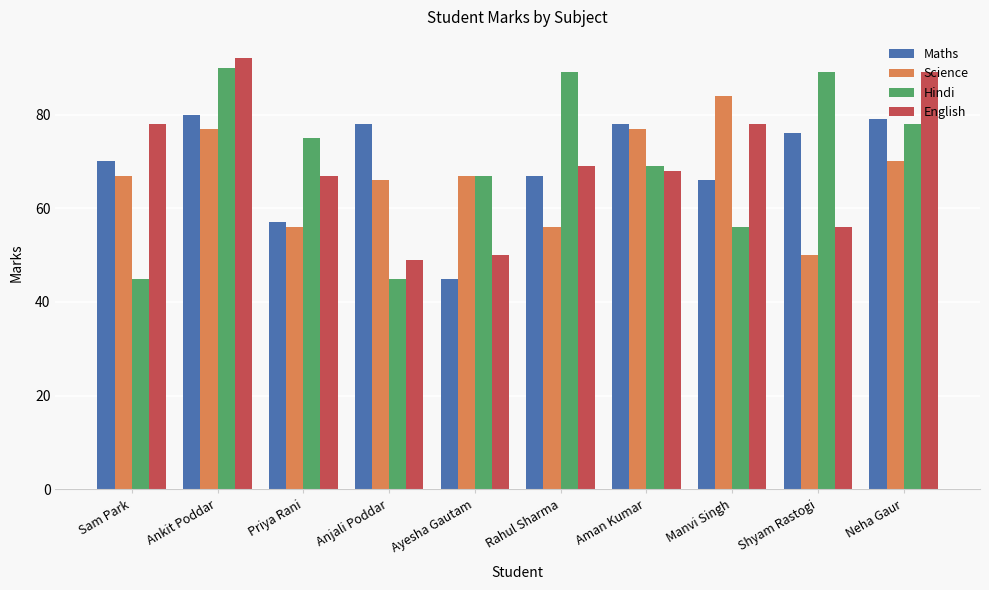

Reading left to right, extract all data points from this chart.

Maths: Sam Park=70	Ankit Poddar=80	Priya Rani=57	Anjali Poddar=78	Ayesha Gautam=45	Rahul Sharma=67	Aman Kumar=78	Manvi Singh=66	Shyam Rastogi=76	Neha Gaur=79
Science: Sam Park=67	Ankit Poddar=77	Priya Rani=56	Anjali Poddar=66	Ayesha Gautam=67	Rahul Sharma=56	Aman Kumar=77	Manvi Singh=84	Shyam Rastogi=50	Neha Gaur=70
Hindi: Sam Park=45	Ankit Poddar=90	Priya Rani=75	Anjali Poddar=45	Ayesha Gautam=67	Rahul Sharma=89	Aman Kumar=69	Manvi Singh=56	Shyam Rastogi=89	Neha Gaur=78
English: Sam Park=78	Ankit Poddar=92	Priya Rani=67	Anjali Poddar=49	Ayesha Gautam=50	Rahul Sharma=69	Aman Kumar=68	Manvi Singh=78	Shyam Rastogi=56	Neha Gaur=89